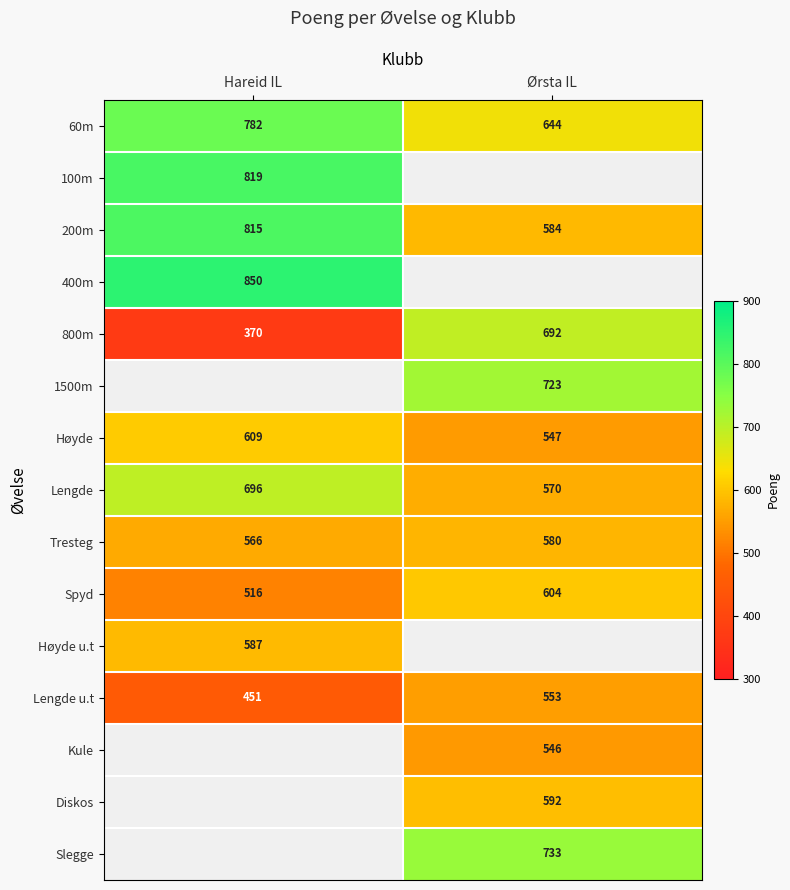

List the labels in order of Høyde value, largest first.

Hareid IL, Ørsta IL